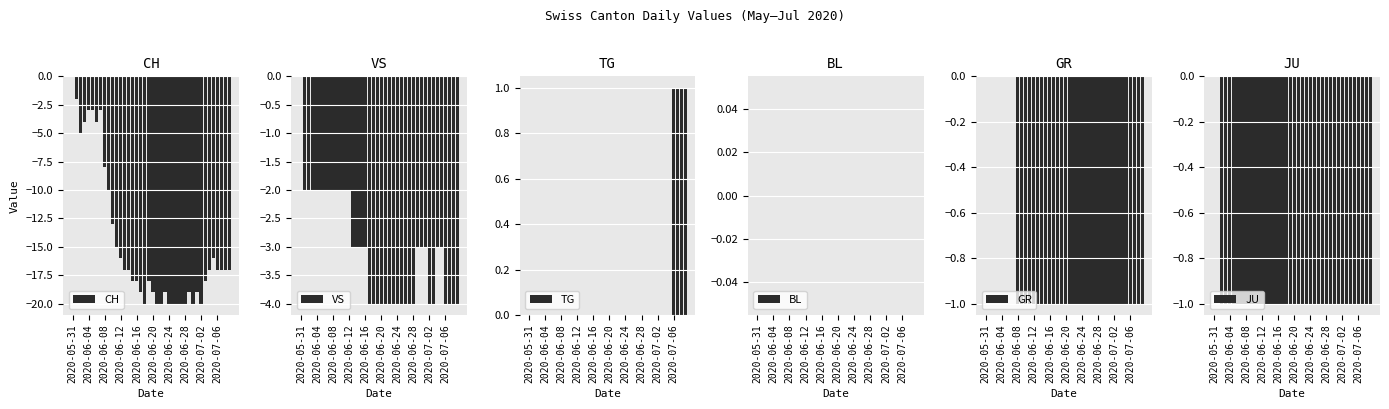

How many groups of bars are there?

40